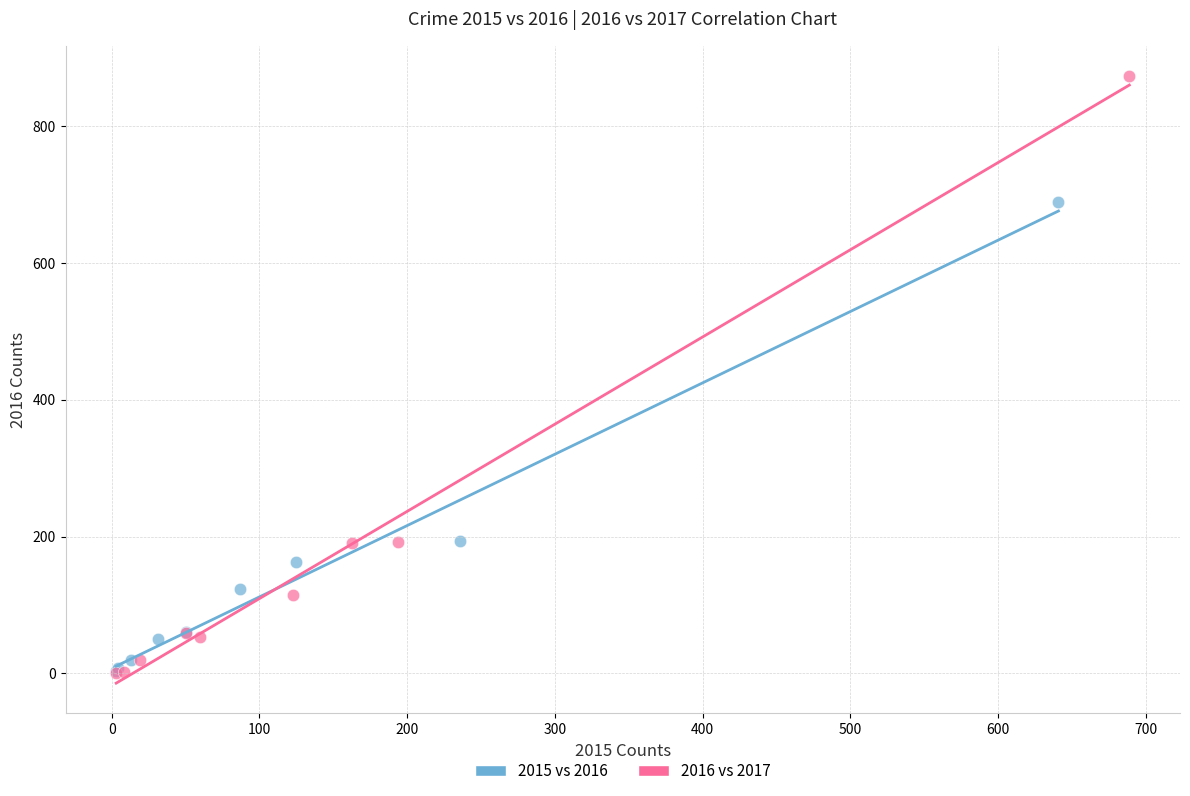

Which series has the largest Y range (max minus min)?

2016 vs 2017